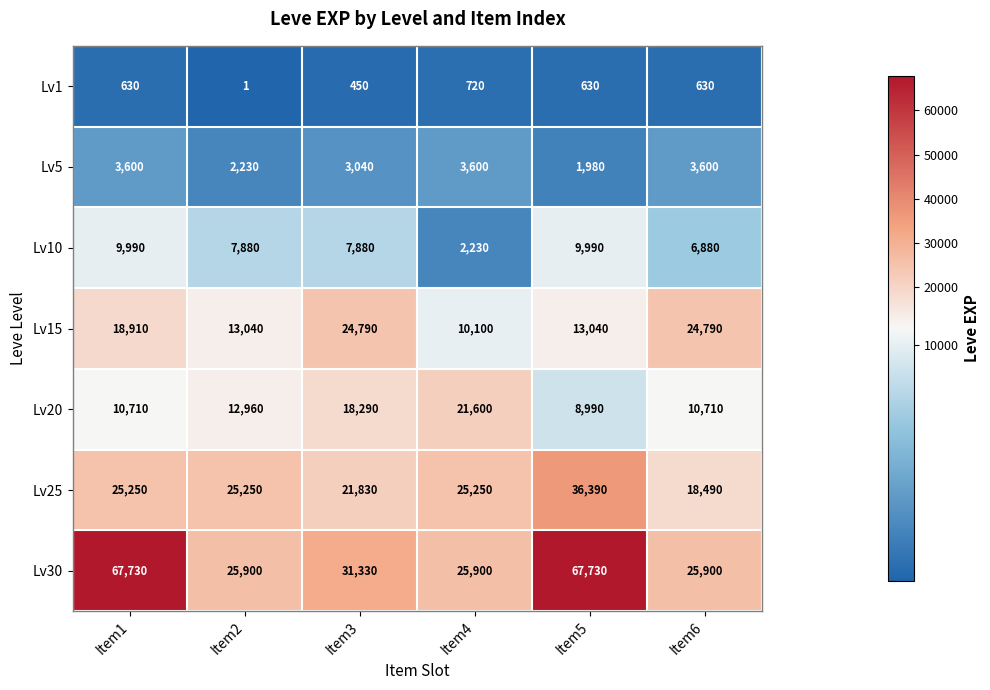

What is the total value across all series at Item4?

89400